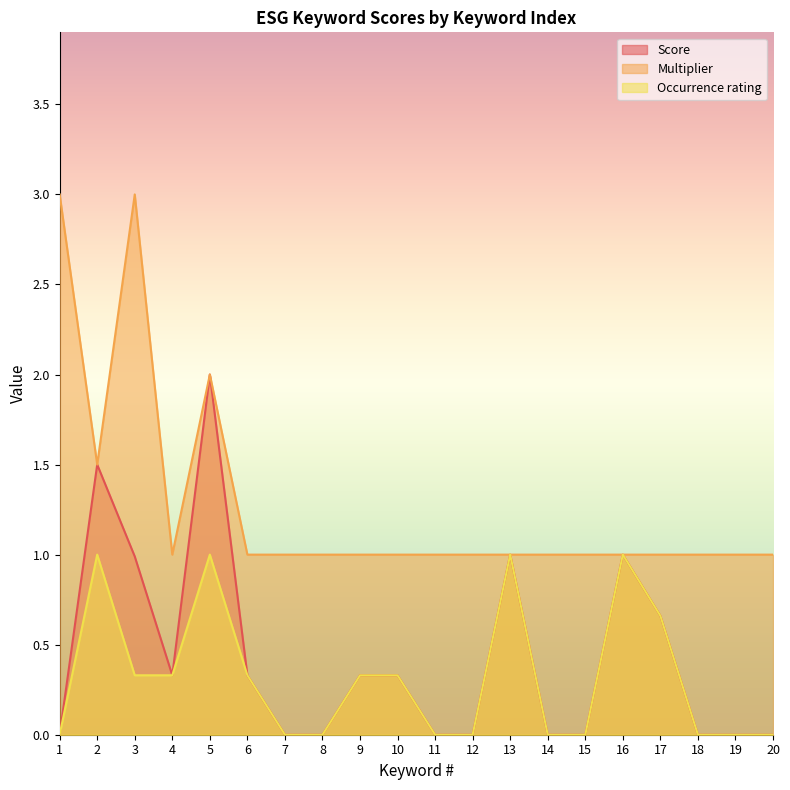

What is the difference between the highest and lowest values at 3?

2.7